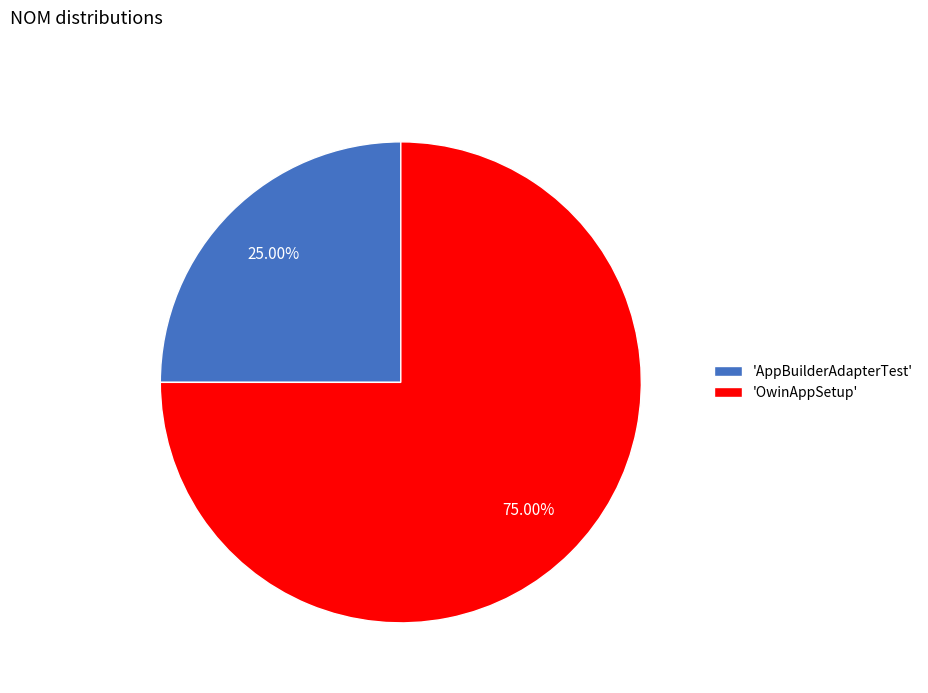

Do 'OwinAppSetup' and 'AppBuilderAdapterTest' together represent more than half of the pie?

Yes